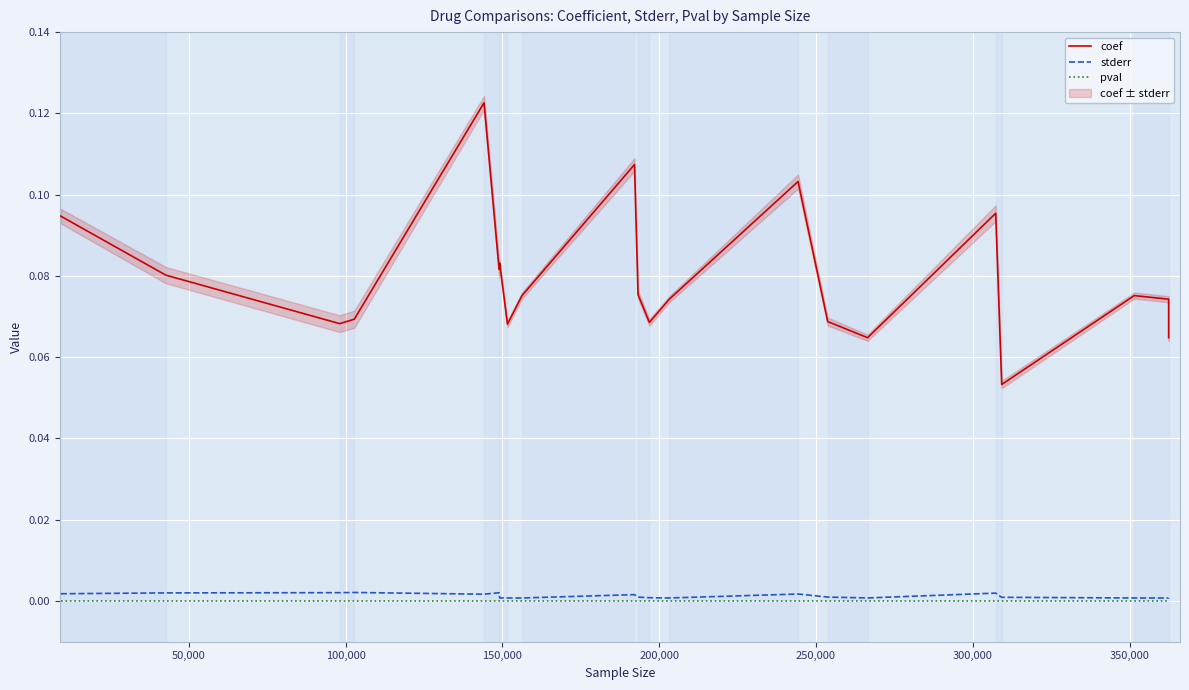

Is the value of coef at 300,000 greater than the value of stderr at 10?

Yes